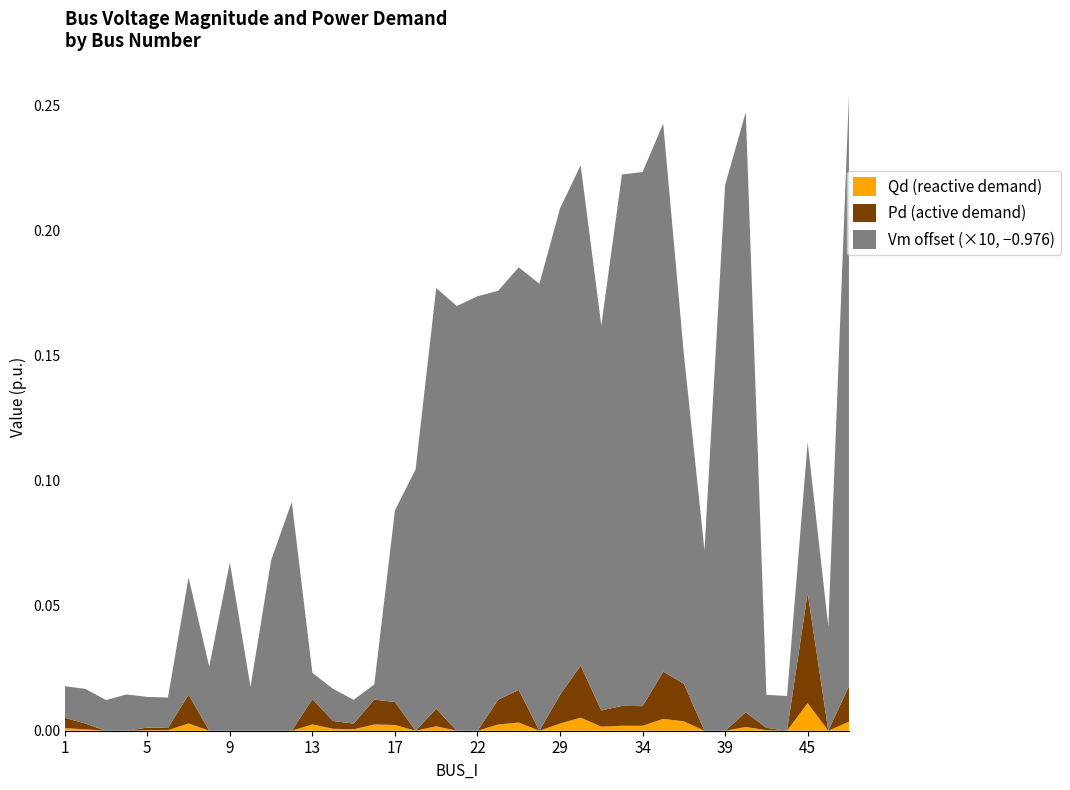

Which category has the highest value in the Qd (reactive demand) series?

45